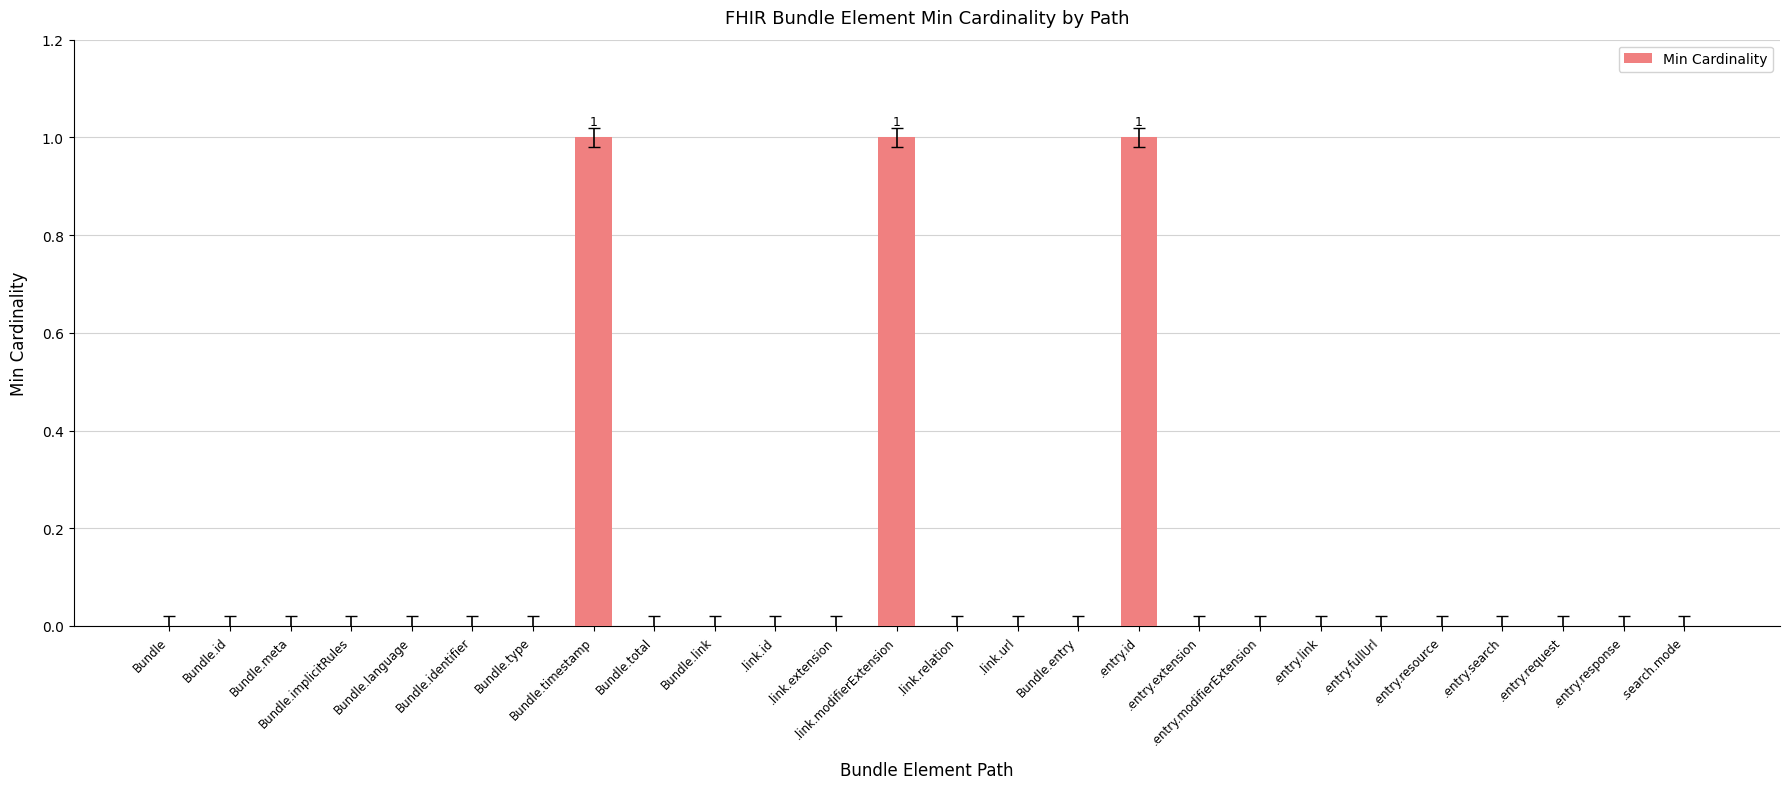

What is the maximum value shown in the chart?

1